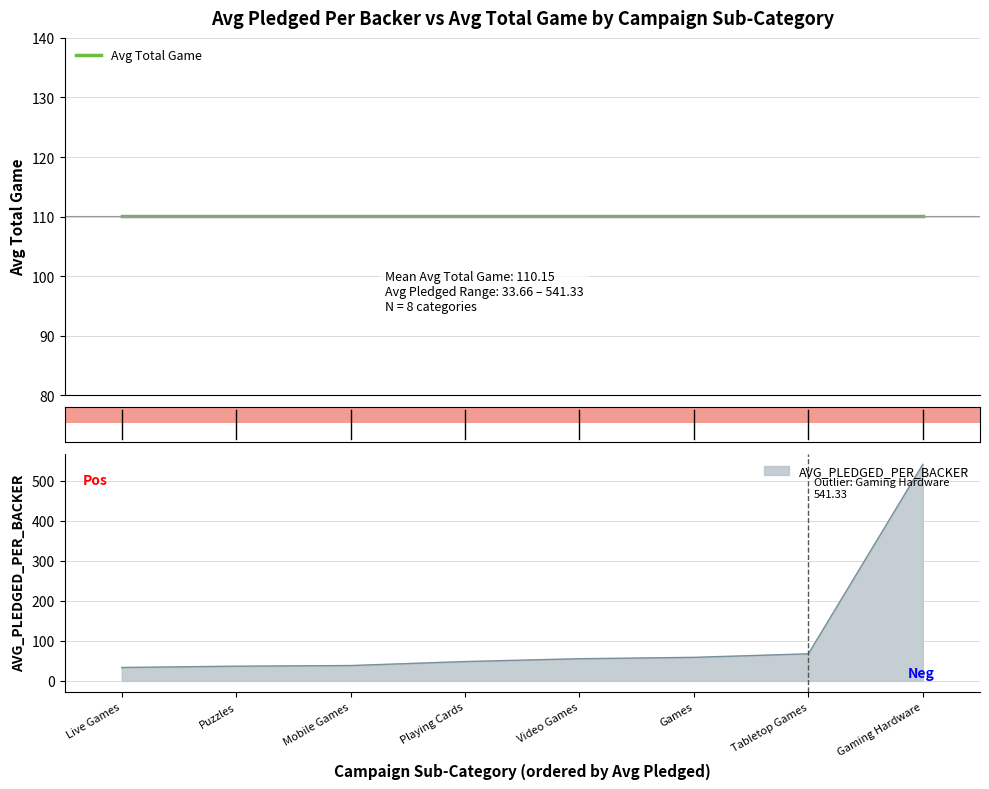

What value does the data have at Games?

59.0